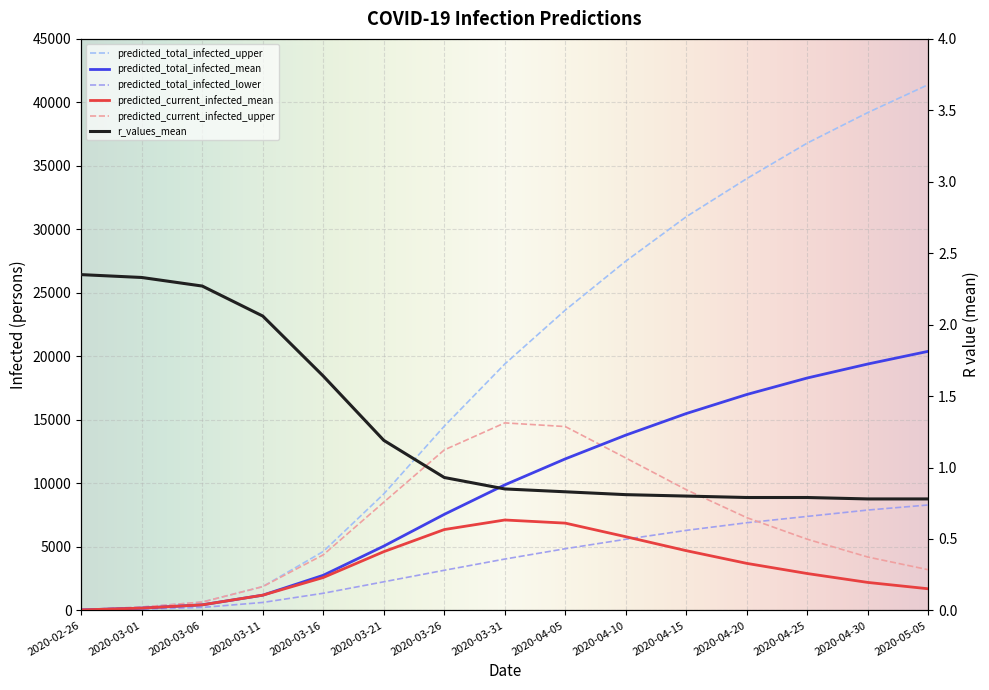

How many data points does each series have?

15